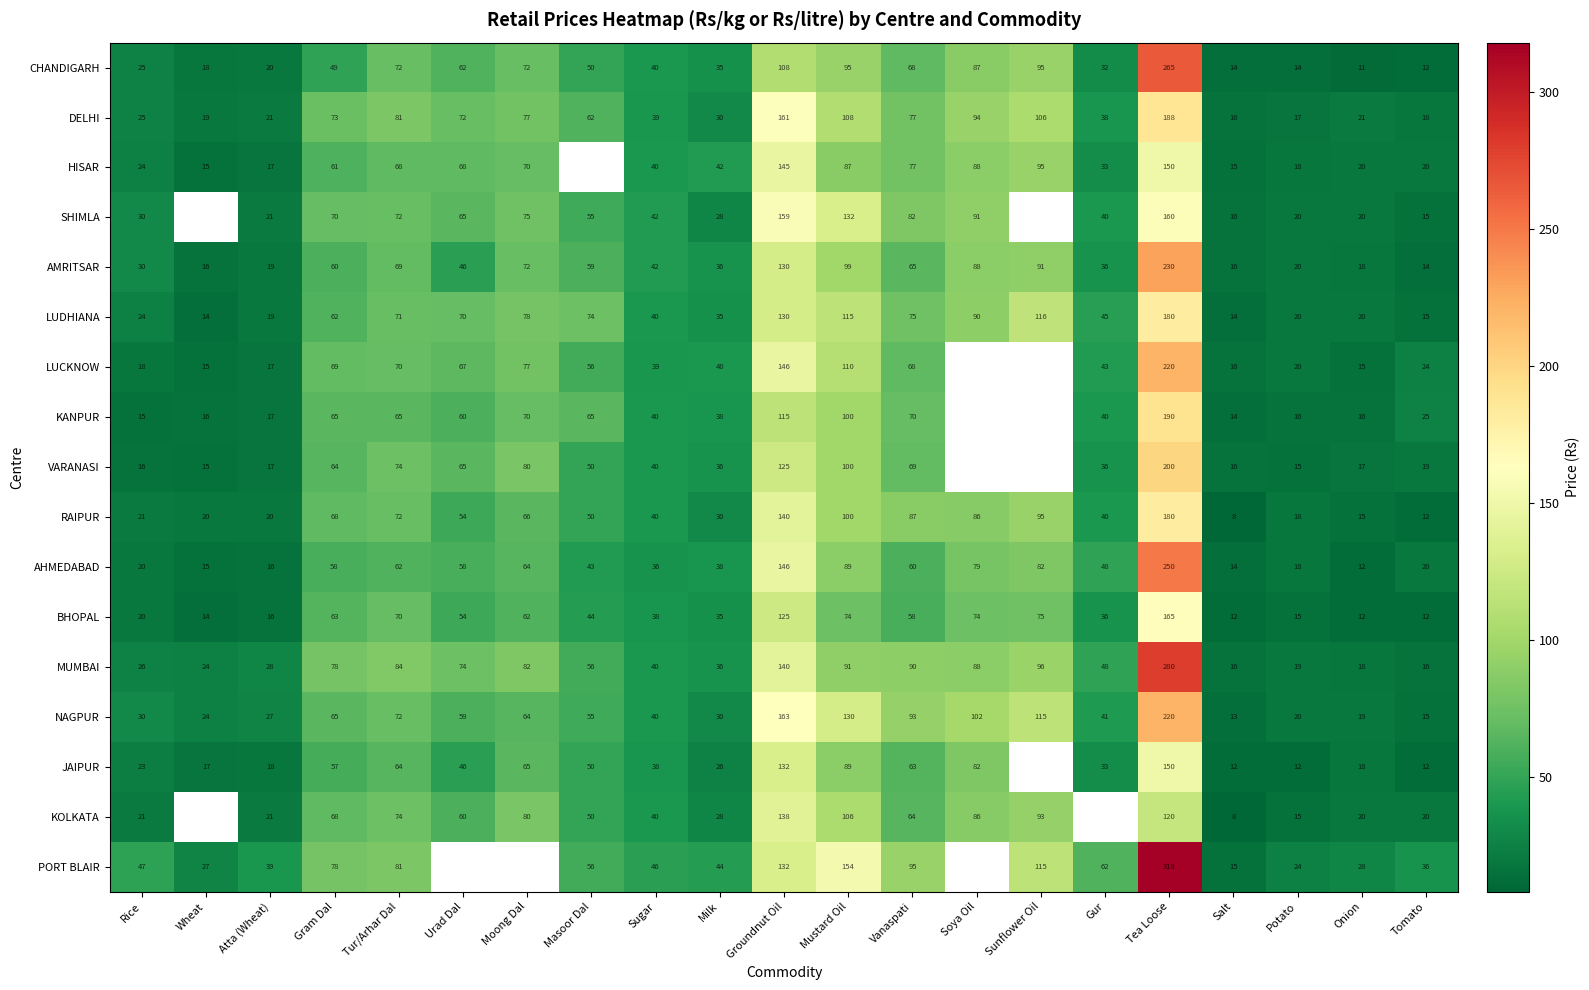

At how many categories does at least one series exceed 10?

21